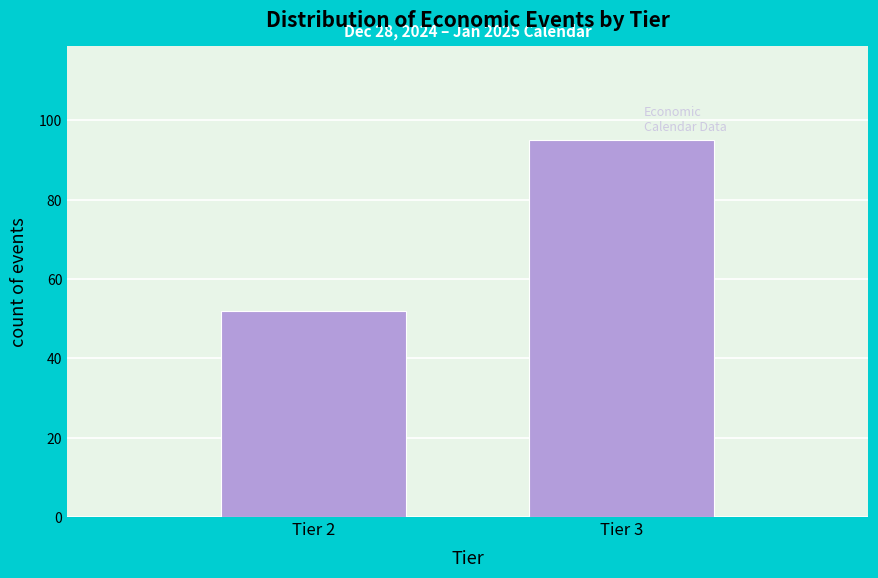

Reading left to right, list all the values displayed in this chart.

Tier 2=52	Tier 3=95